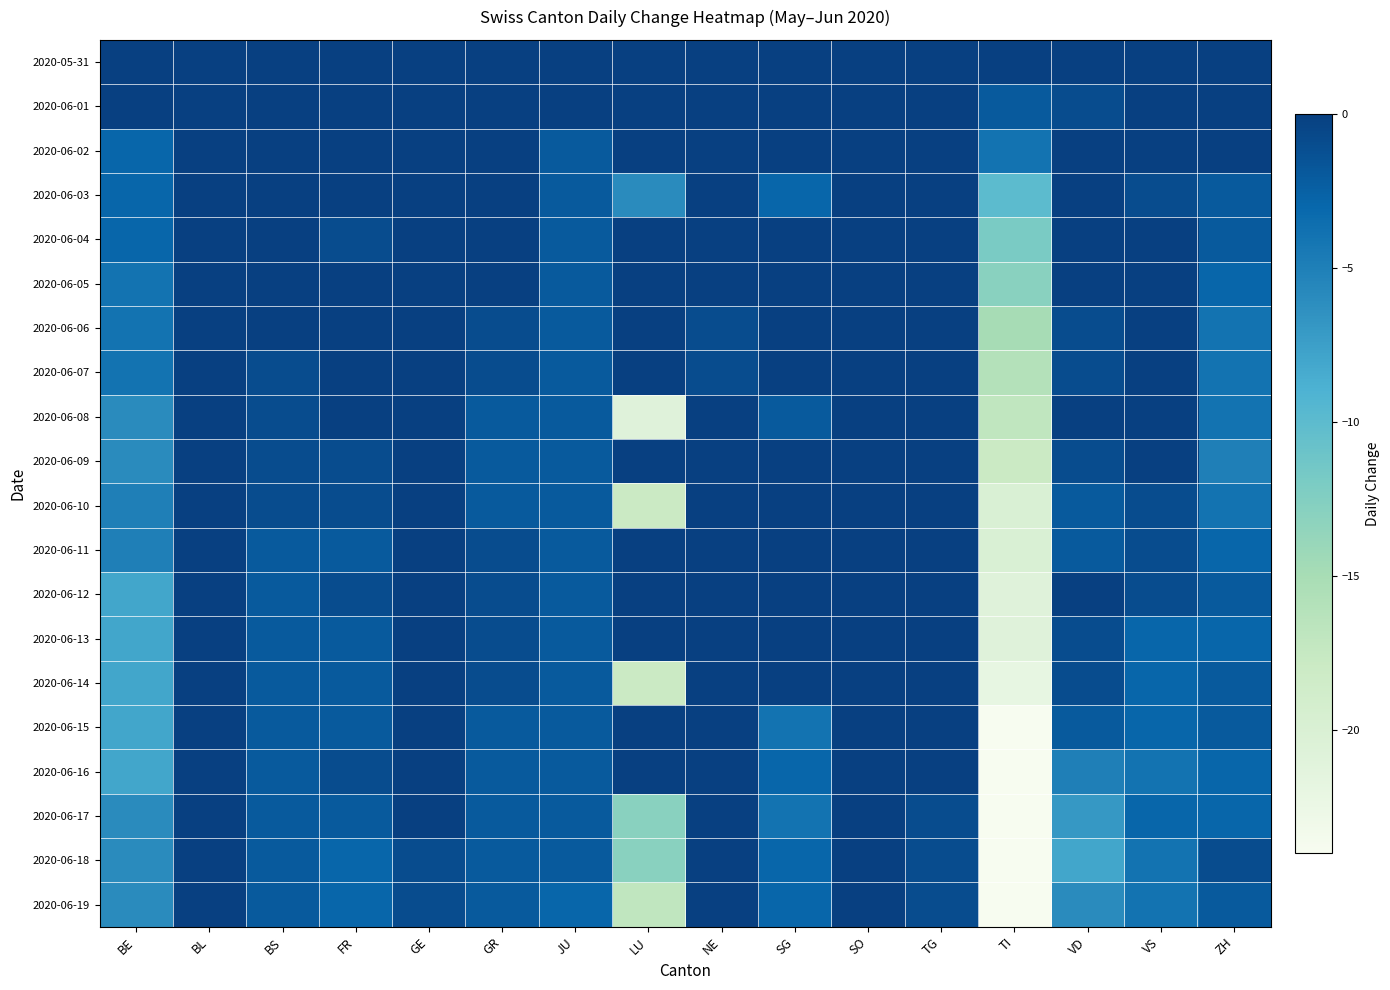

Reading left to right, what are all the values shown in this chart?

2020-05-31: BE=0	BL=0	BS=0	FR=0	GE=0	GR=0	JU=0	LU=0	NE=0	SG=0	SO=0	TG=0	TI=0	VD=0	VS=0	ZH=0
2020-06-01: BE=0	BL=0	BS=0	FR=0	GE=0	GR=0	JU=0	LU=0	NE=0	SG=0	SO=0	TG=0	TI=-2	VD=-1	VS=0	ZH=0
2020-06-02: BE=-3	BL=0	BS=0	FR=0	GE=3	GR=0	JU=-2	LU=0	NE=0	SG=0	SO=0	TG=0	TI=-4	VD=2	VS=0	ZH=0
2020-06-03: BE=-3	BL=0	BS=1	FR=0	GE=3	GR=0	JU=-2	LU=-6	NE=0	SG=-3	SO=0	TG=0	TI=-10	VD=2	VS=-1	ZH=-2
2020-06-04: BE=-3	BL=0	BS=1	FR=-1	GE=5	GR=0	JU=-2	LU=0	NE=0	SG=0	SO=0	TG=0	TI=-12	VD=2	VS=0	ZH=-2
2020-06-05: BE=-4	BL=0	BS=1	FR=0	GE=3	GR=0	JU=-2	LU=0	NE=1	SG=0	SO=0	TG=0	TI=-13	VD=3	VS=0	ZH=-3
2020-06-06: BE=-4	BL=0	BS=0	FR=0	GE=0	GR=-1	JU=-2	LU=0	NE=-1	SG=0	SO=0	TG=0	TI=-15	VD=-1	VS=0	ZH=-4
2020-06-07: BE=-4	BL=0	BS=-1	FR=0	GE=0	GR=-1	JU=-2	LU=0	NE=-1	SG=0	SO=0	TG=0	TI=-16	VD=-1	VS=0	ZH=-4
2020-06-08: BE=-6	BL=0	BS=-1	FR=0	GE=5	GR=-2	JU=-2	LU=-21	NE=0	SG=-2	SO=0	TG=0	TI=-17	VD=0	VS=0	ZH=-4
2020-06-09: BE=-6	BL=0	BS=-1	FR=-1	GE=8	GR=-2	JU=-2	LU=0	NE=0	SG=0	SO=0	TG=0	TI=-18	VD=-1	VS=0	ZH=-5
2020-06-10: BE=-5	BL=0	BS=-1	FR=-1	GE=7	GR=-2	JU=-2	LU=-18	NE=0	SG=0	SO=0	TG=0	TI=-20	VD=-2	VS=-1	ZH=-4
2020-06-11: BE=-5	BL=0	BS=-2	FR=-2	GE=2	GR=-1	JU=-2	LU=0	NE=0	SG=0	SO=0	TG=0	TI=-20	VD=-2	VS=-1	ZH=-3
2020-06-12: BE=-8	BL=0	BS=-2	FR=-1	GE=5	GR=-1	JU=-2	LU=0	NE=1	SG=0	SO=0	TG=0	TI=-21	VD=0	VS=-1	ZH=-2
2020-06-13: BE=-8	BL=0	BS=-2	FR=-2	GE=0	GR=-1	JU=-2	LU=0	NE=1	SG=0	SO=0	TG=0	TI=-21	VD=-1	VS=-3	ZH=-3
2020-06-14: BE=-8	BL=0	BS=-2	FR=-2	GE=0	GR=-1	JU=-2	LU=-18	NE=1	SG=0	SO=0	TG=0	TI=-22	VD=-1	VS=-3	ZH=-2
2020-06-15: BE=-8	BL=0	BS=-2	FR=-2	GE=1	GR=-2	JU=-2	LU=0	NE=1	SG=-4	SO=0	TG=0	TI=-24	VD=-2	VS=-3	ZH=-2
2020-06-16: BE=-8	BL=0	BS=-2	FR=-1	GE=1	GR=-2	JU=-2	LU=0	NE=0	SG=-3	SO=0	TG=0	TI=-24	VD=-5	VS=-4	ZH=-3
2020-06-17: BE=-6	BL=0	BS=-2	FR=-2	GE=1	GR=-2	JU=-2	LU=-13	NE=0	SG=-4	SO=0	TG=-1	TI=-24	VD=-7	VS=-3	ZH=-3
2020-06-18: BE=-6	BL=0	BS=-2	FR=-3	GE=-1	GR=-2	JU=-2	LU=-13	NE=0	SG=-3	SO=0	TG=-1	TI=-24	VD=-8	VS=-4	ZH=-1
2020-06-19: BE=-6	BL=0	BS=-2	FR=-3	GE=-1	GR=-2	JU=-3	LU=-17	NE=3	SG=-3	SO=0	TG=-1	TI=-24	VD=-6	VS=-4	ZH=-2